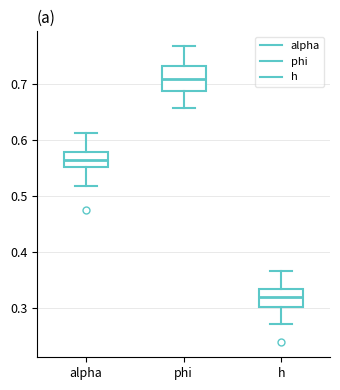

Reading left to right, transcribe this box plot: for each box, give where its median line is, the range the box spans, and where its two whiskers end, as read against the y-axis. The values are not printed on the chart, so give them approximately, as read against the axis.

alpha: median 0.56, box 0.55 to 0.58, whiskers 0.52 to 0.61
phi: median 0.71, box 0.69 to 0.73, whiskers 0.66 to 0.77
h: median 0.32, box 0.30 to 0.34, whiskers 0.27 to 0.37